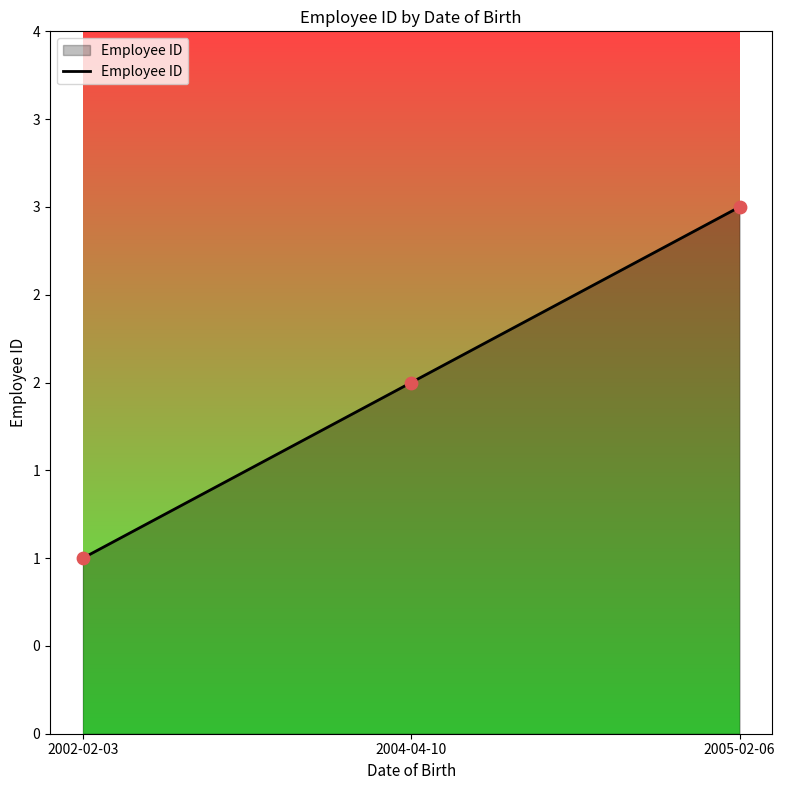

Between 2002-02-03 and 2005-02-06, which is larger?

2005-02-06